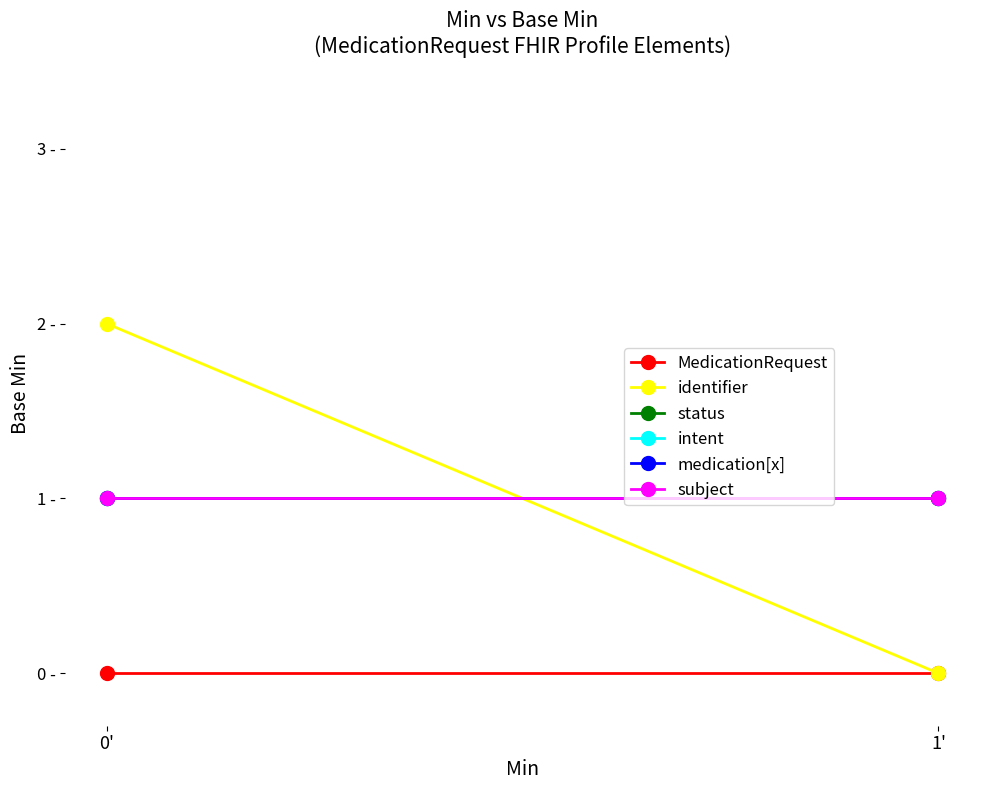

Which series has the widest spread of values?

identifier